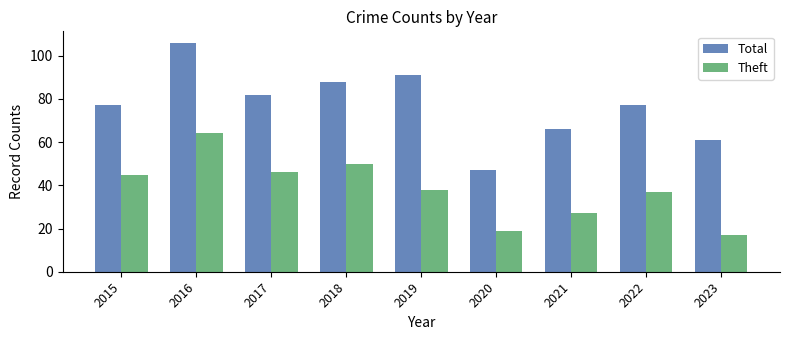

Between 2018 and 2022, which series saw the biggest shift?

Theft